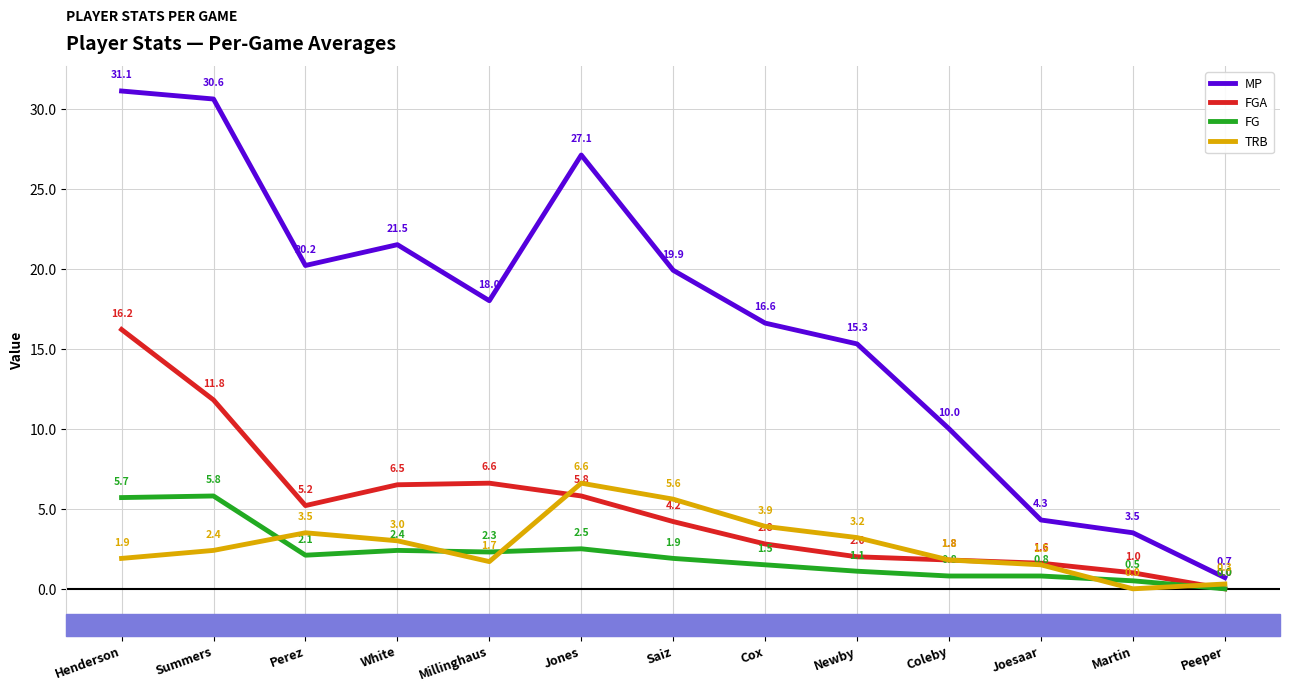

Reading left to right, transcribe all the data shown in this chart.

MP: Henderson=31.1	Summers=30.6	Perez=20.2	White=21.5	Millinghaus=18.0	Jones=27.1	Saiz=19.9	Cox=16.6	Newby=15.3	Coleby=10.0	Joesaar=4.3	Martin=3.5	Peeper=0.7
FGA: Henderson=16.2	Summers=11.8	Perez=5.2	White=6.5	Millinghaus=6.6	Jones=5.8	Saiz=4.2	Cox=2.8	Newby=2.0	Coleby=1.8	Joesaar=1.6	Martin=1.0	Peeper=0.0
FG: Henderson=5.7	Summers=5.8	Perez=2.1	White=2.4	Millinghaus=2.3	Jones=2.5	Saiz=1.9	Cox=1.5	Newby=1.1	Coleby=0.8	Joesaar=0.8	Martin=0.5	Peeper=0.0
TRB: Henderson=1.9	Summers=2.4	Perez=3.5	White=3.0	Millinghaus=1.7	Jones=6.6	Saiz=5.6	Cox=3.9	Newby=3.2	Coleby=1.8	Joesaar=1.5	Martin=0.0	Peeper=0.3